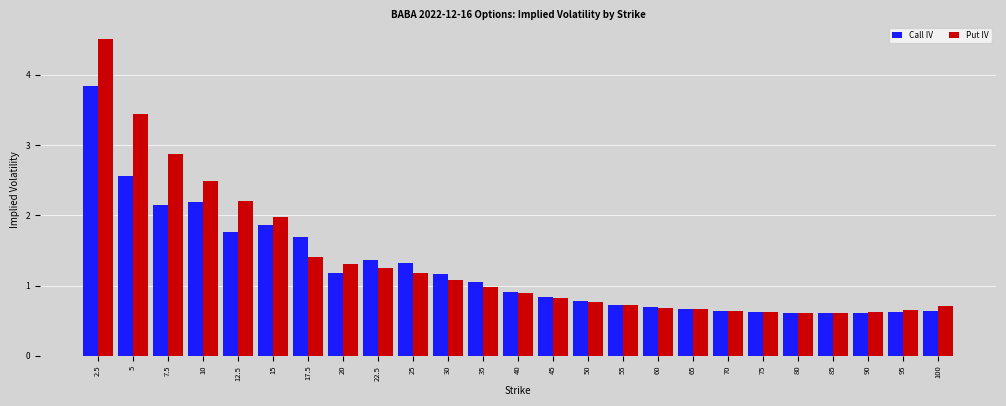

What is the value of the Put IV bar at the 13th from the left?

0.9